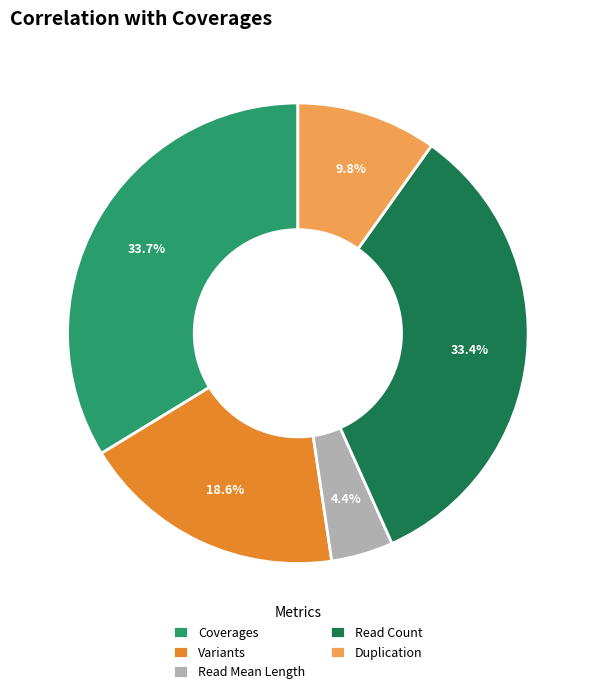

To the nearest percent, what portion does Duplication represent?

10%